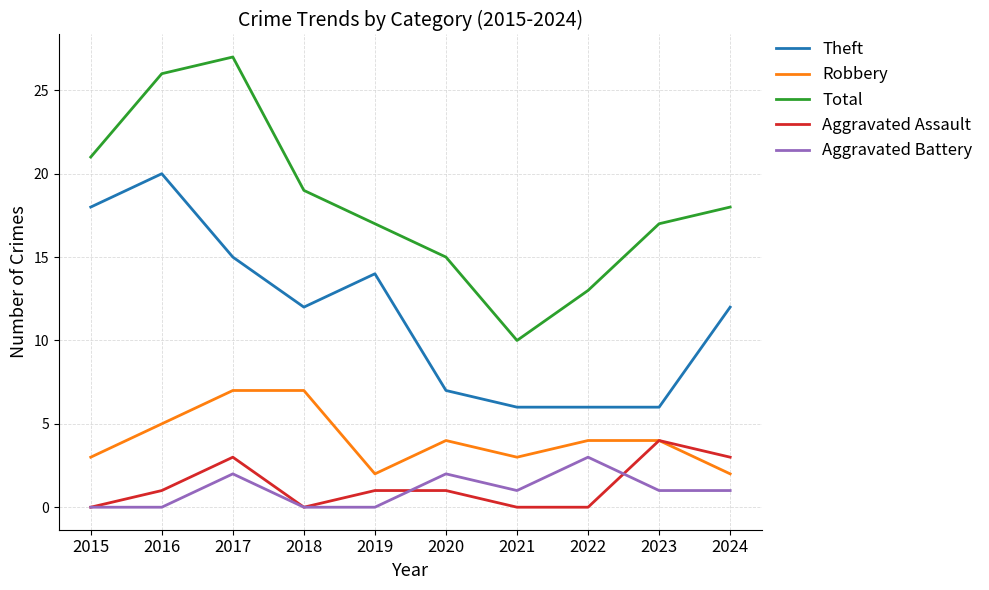

What is the difference between the highest and lowest values at 2018?

19